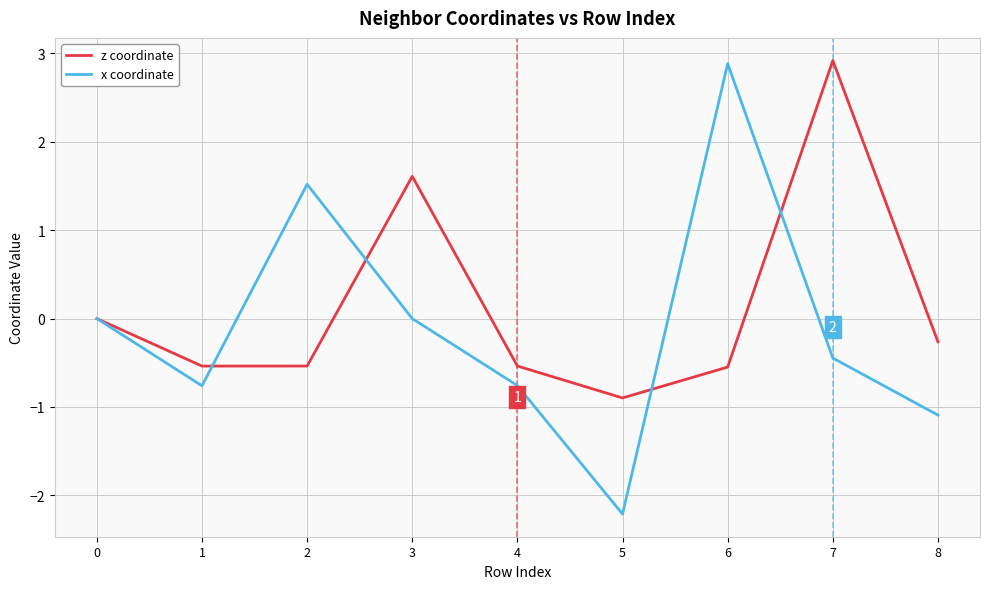

Which category has the lowest value across all series?

5